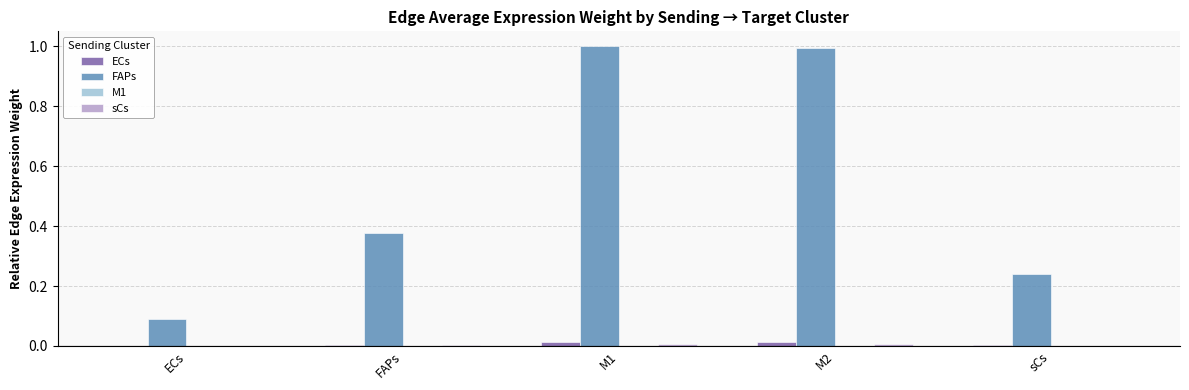

Count the number of data series in this chart.

4